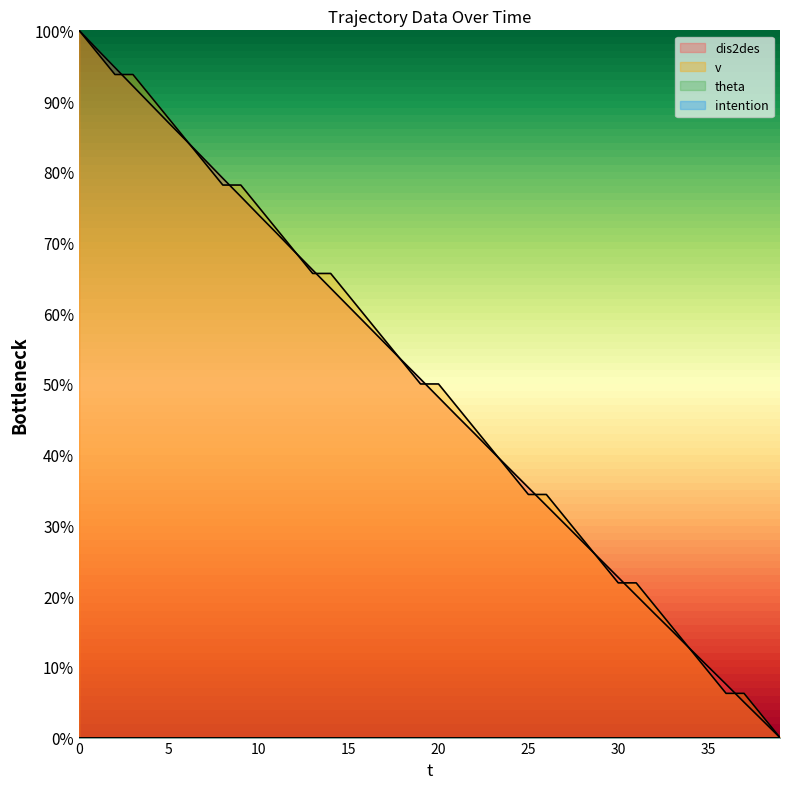

Between which two adjacent categories do dis2des and v first intersect?

2 and 3